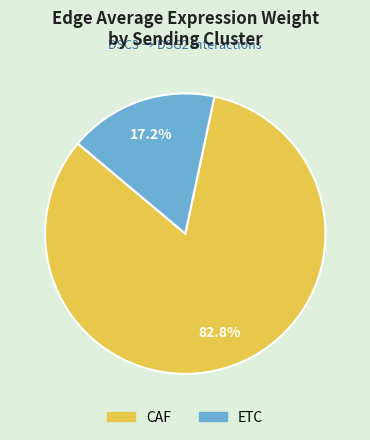

Rank the categories by value from lowest to highest.

ETC, CAF